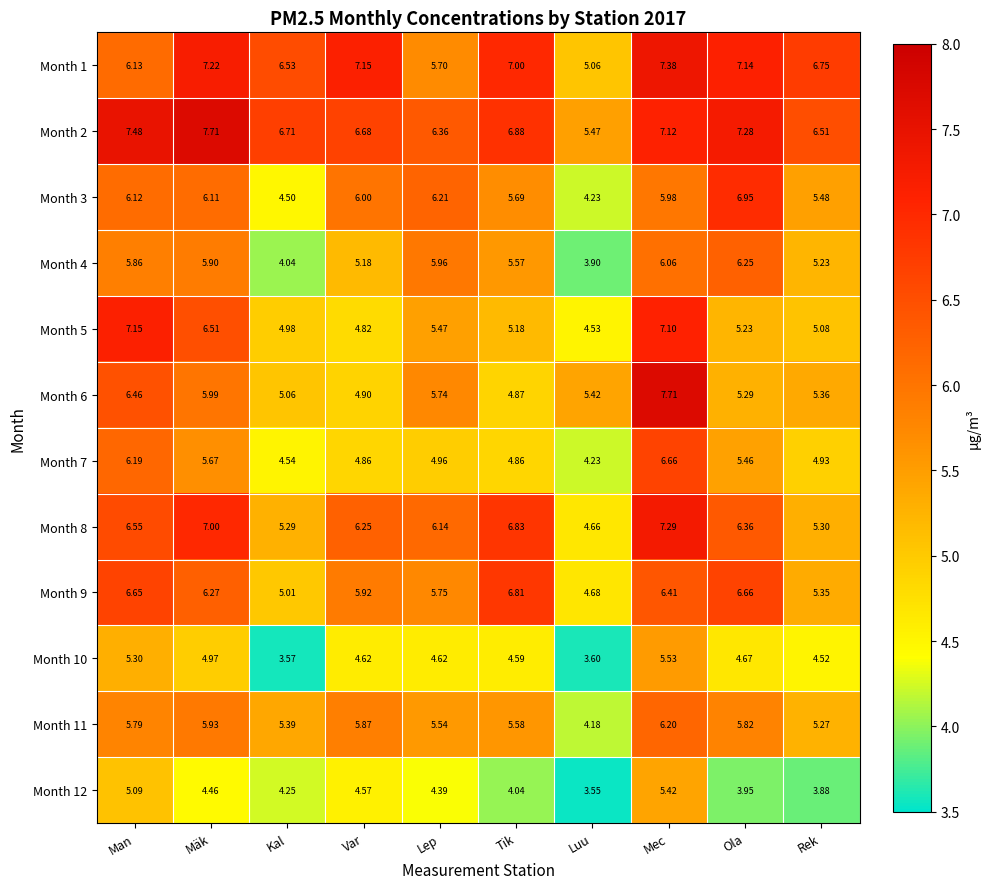

What is the difference between the highest and lowest values at Man?

2.4